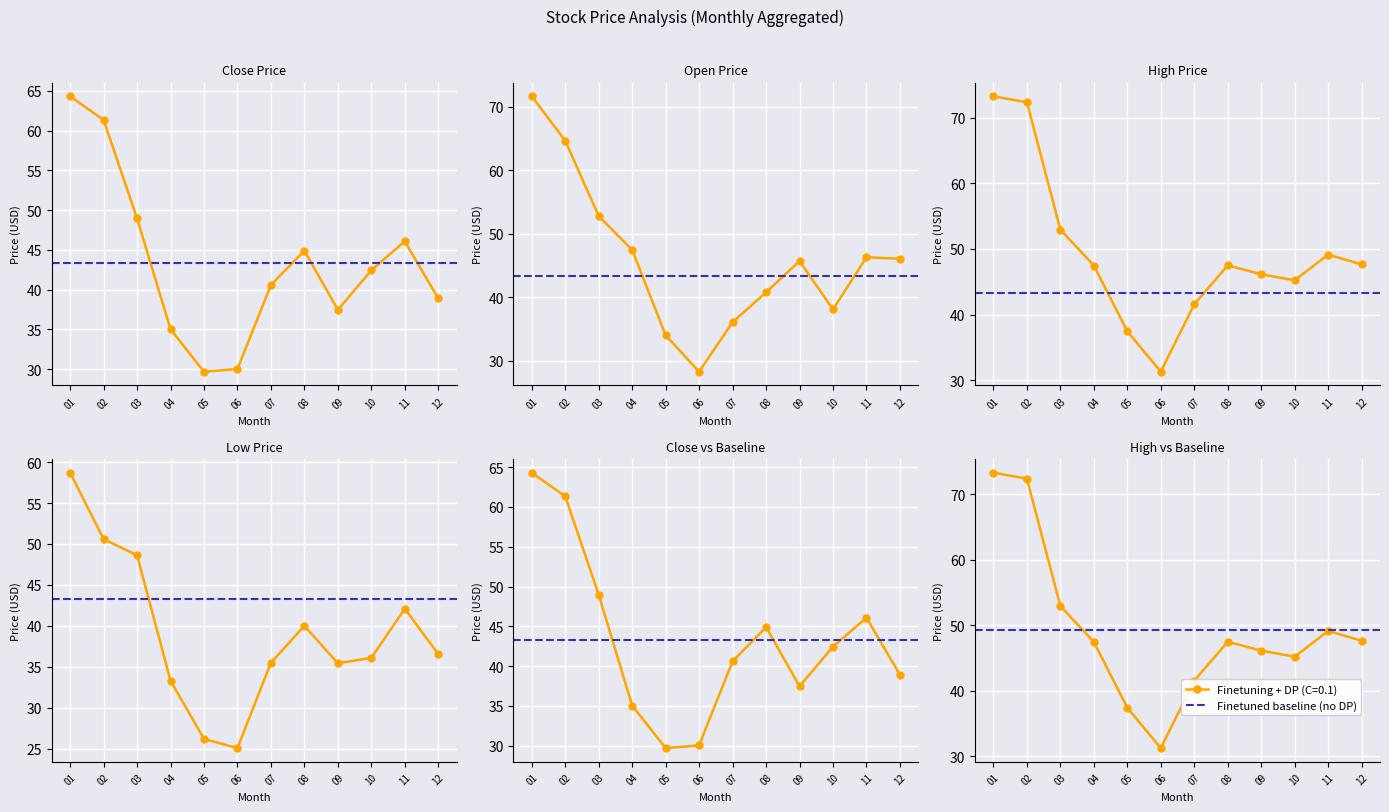

True or false: Open and Low cross at least once.

False